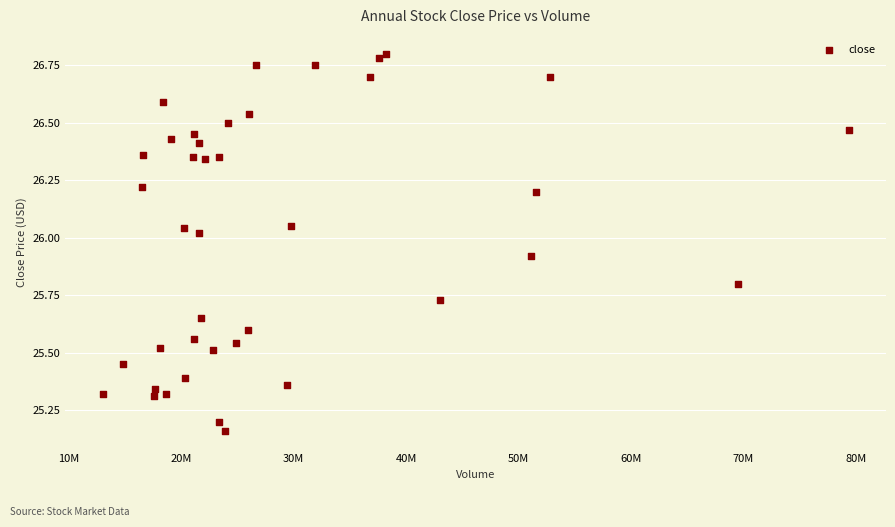

What is the range of X values (max minus min)?

66380111.0